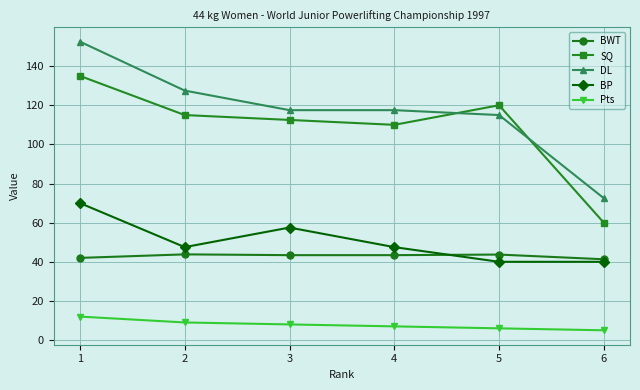

True or false: SQ and Pts intersect in this chart.

False